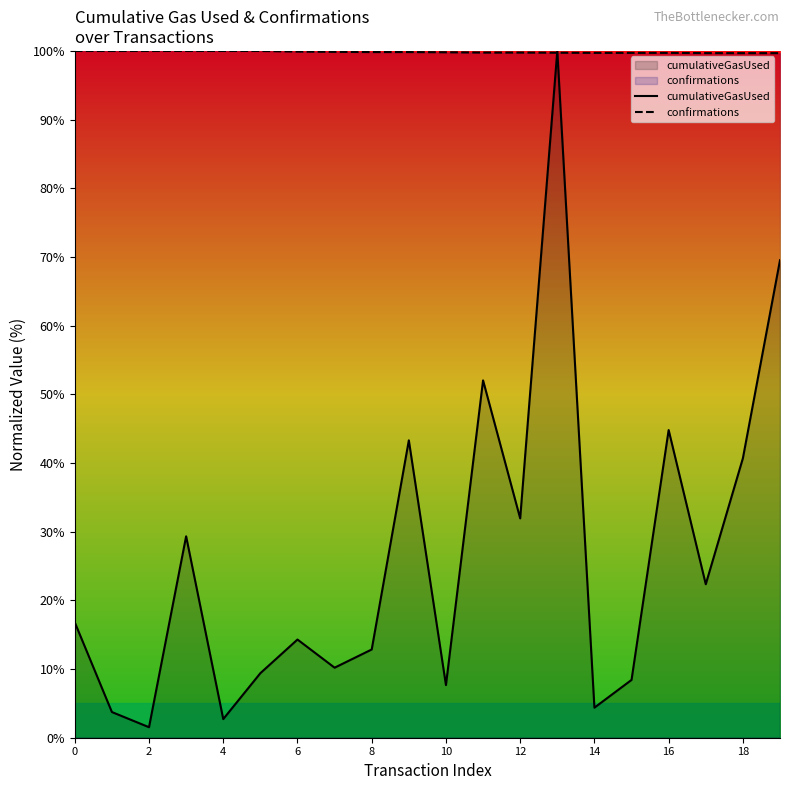

What is the sum of all cumulativeGasUsed values?

525.9